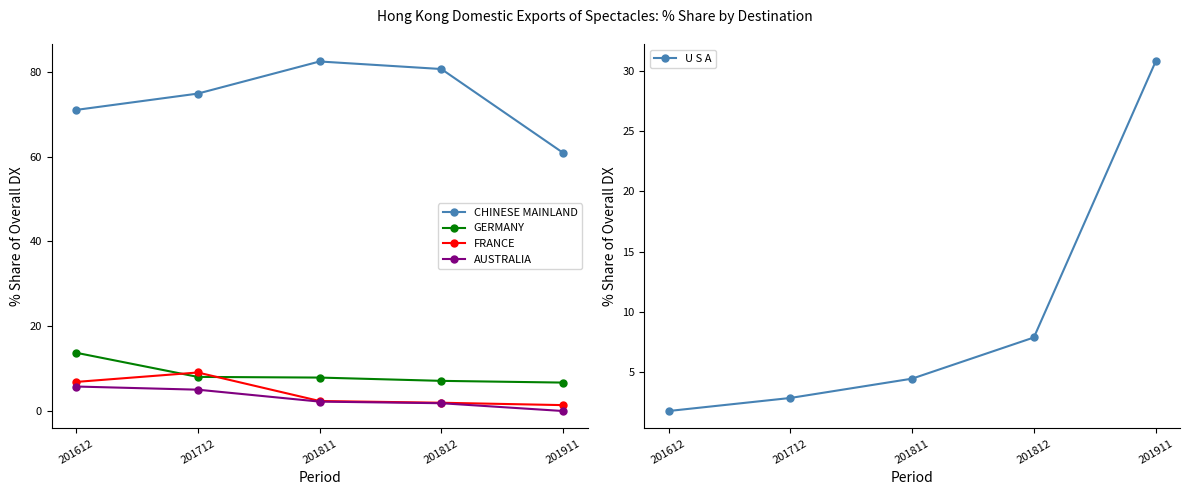

What is the difference between the second highest and second lowest values in the CHINESE MAINLAND series?

9.6